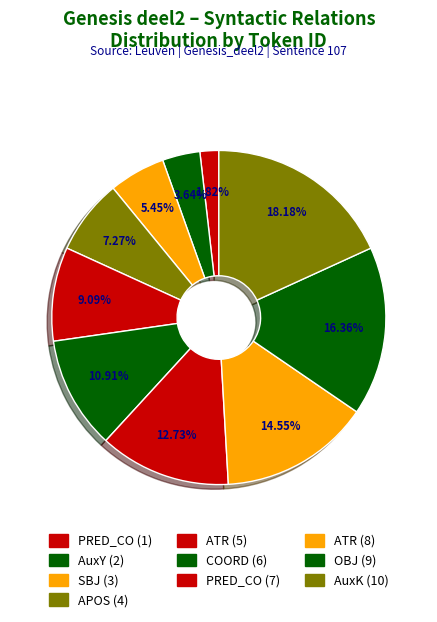

To the nearest percent, what percentage of the pie is OBJ (9)?

16%